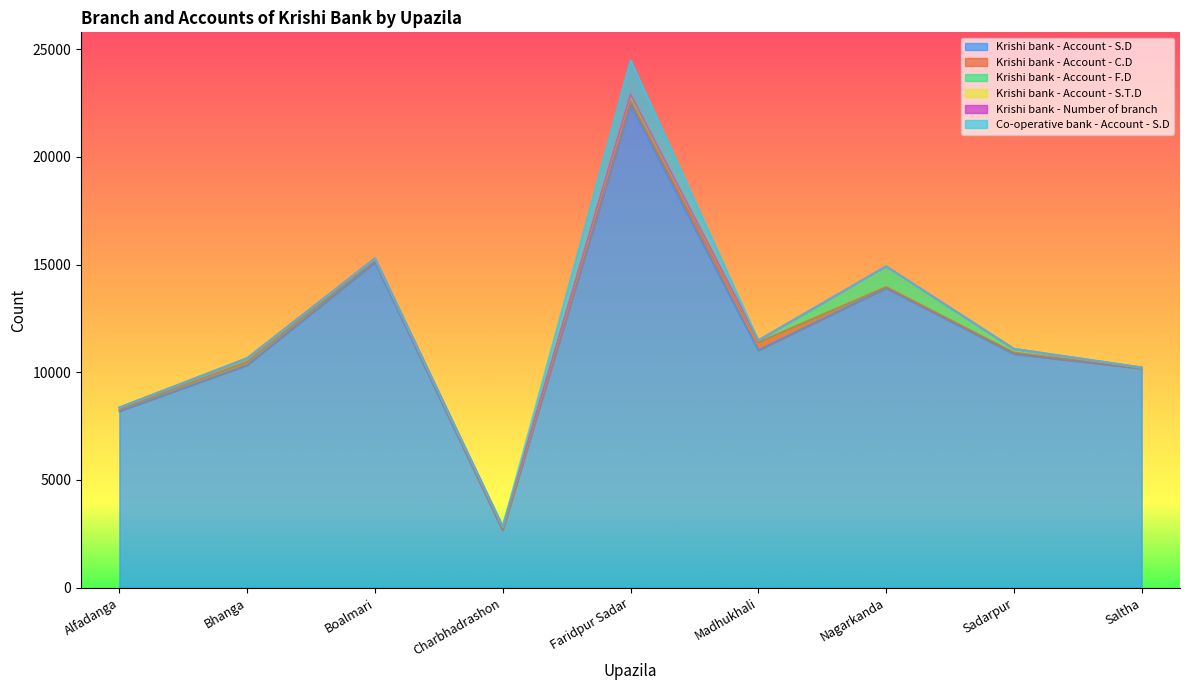

Reading left to right, what are all the values shown in this chart?

Krishi bank - Account - S.D: 8192	10331	15101	2670	22415	11021	13907	10847	10173
Krishi bank - Account - C.D: 89	160	101	15	173	364	47	63	10
Krishi bank - Account - F.D: 73	148	73	128	285	83	927	169	29
Krishi bank - Account - S.T.D: 4	10	6	12	24	8	27	0	7
Krishi bank - Number of branch: 2	2	2	2	6	2	5	3	1
Co-operative bank - Account - S.D: 0	0	0	0	1583	0	0	0	0